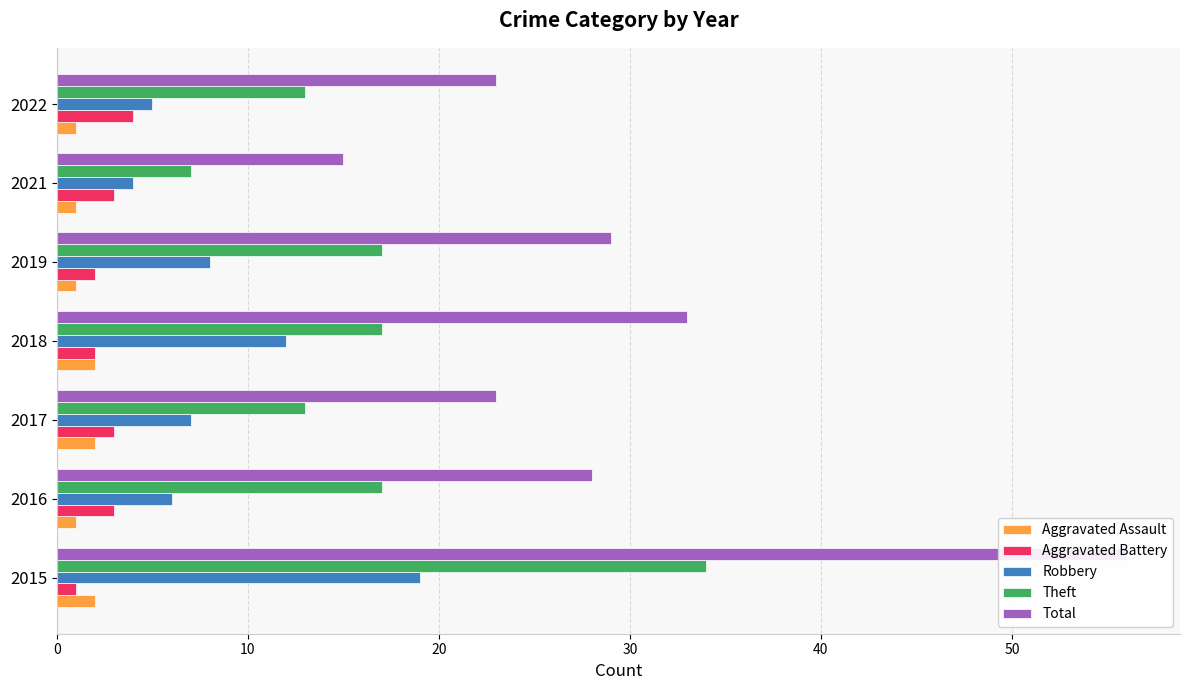

How many bars are there in total?

35